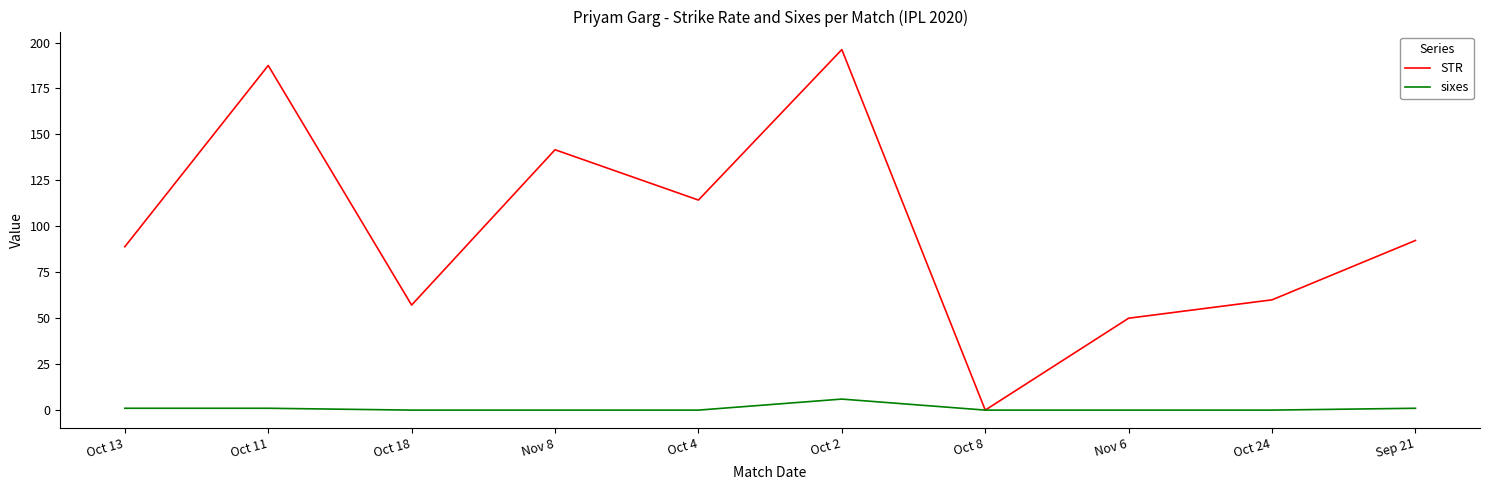

At which category is the sum across all series the highest?

Oct 2